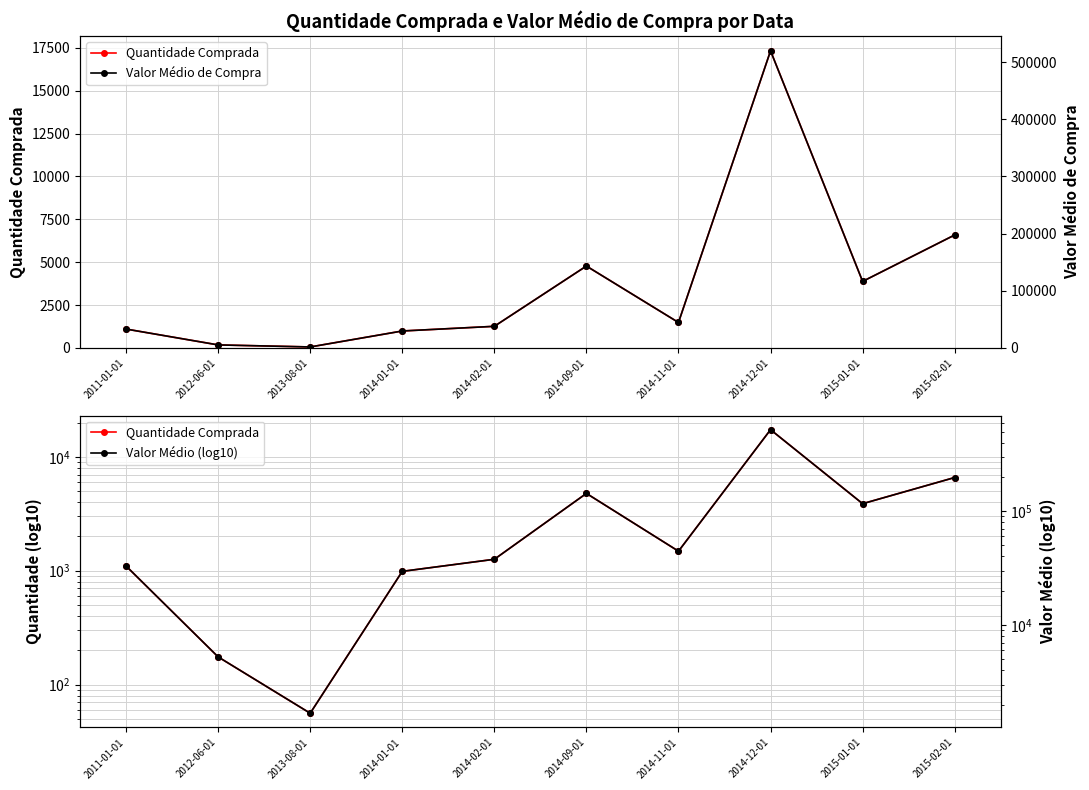

What is the label of the 9th point from the right?

2012-06-01